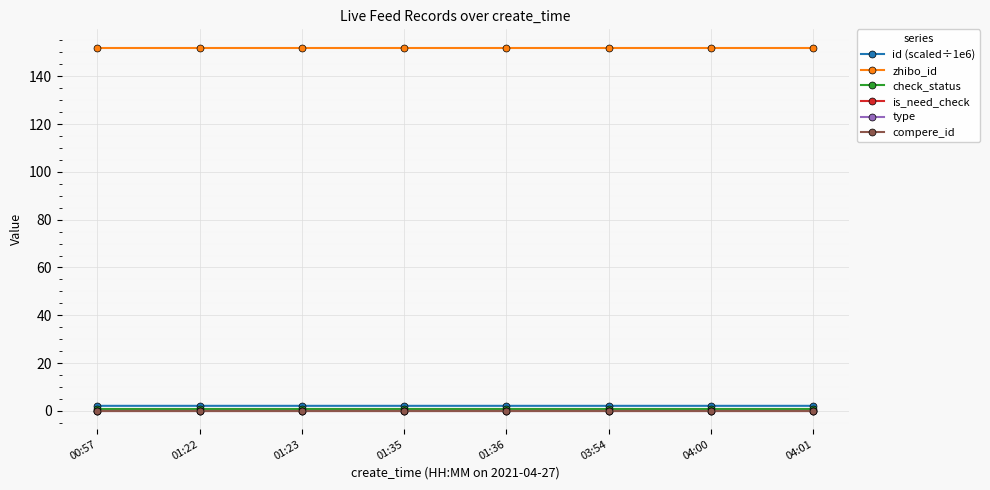

What is the label of the 8th point from the left?

04:01